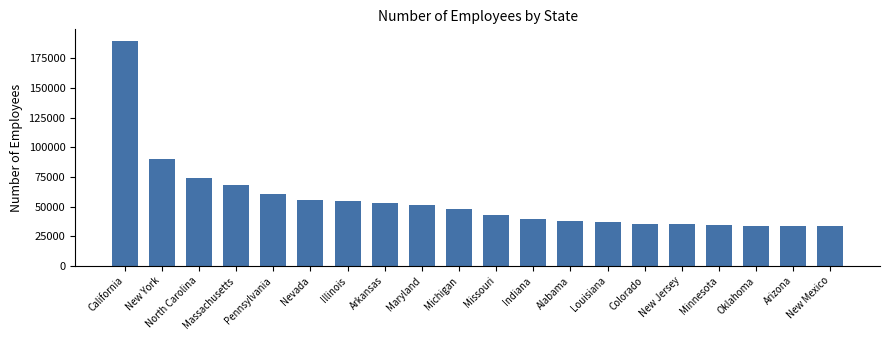

What is the change in value from California to North Carolina?

-115921